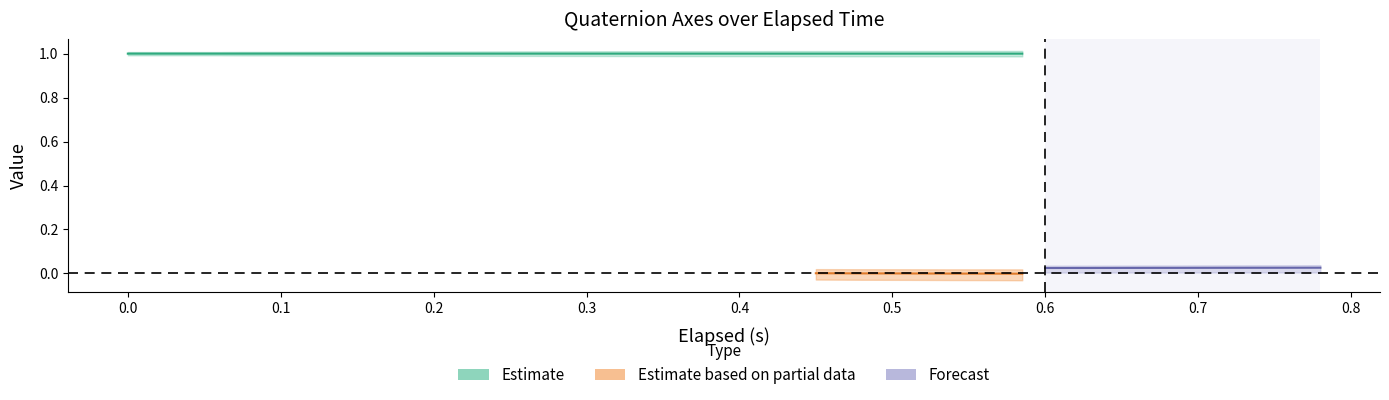

Is the value of w_axis at 25 greater than the value of x_axis at 24?

Yes